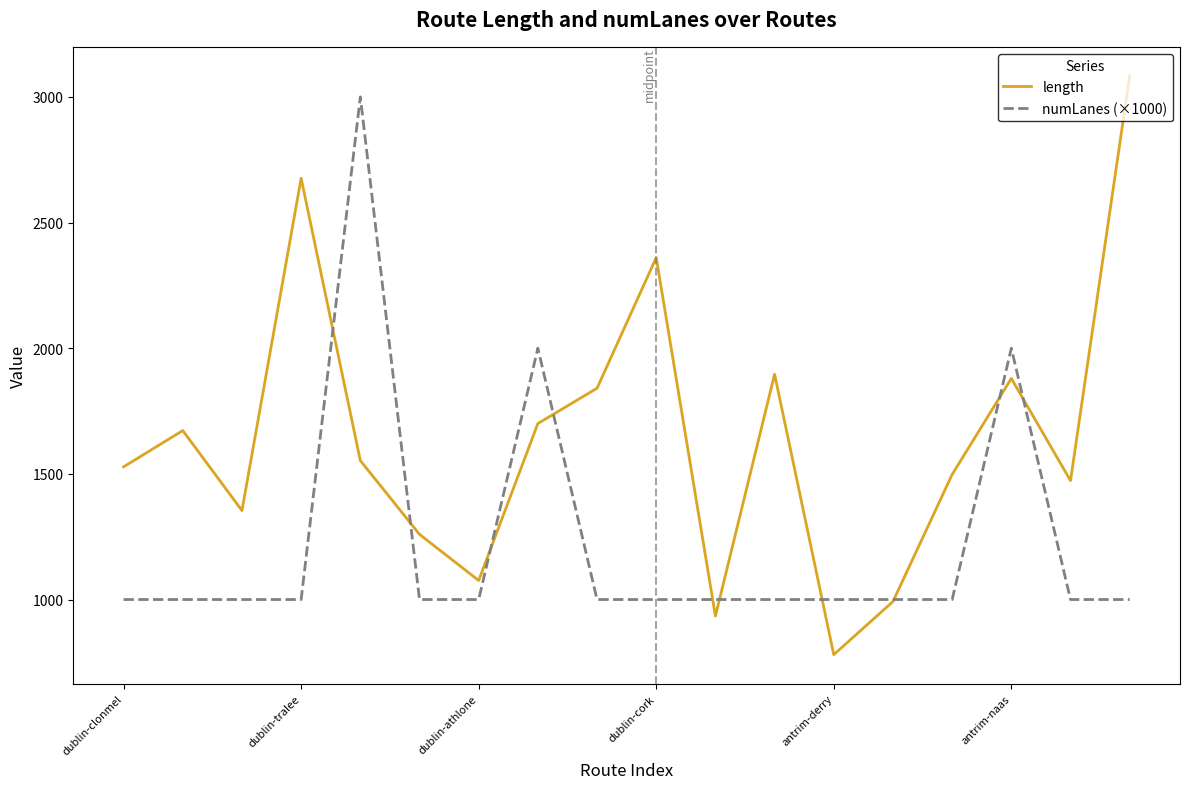

What is the average value of the length series?

1642.1